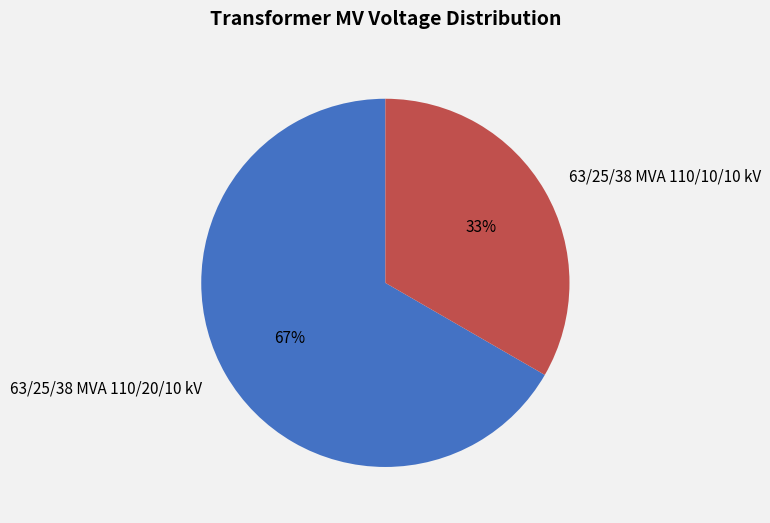

Approximately how many times larger is the value at 63/25/38 MVA 110/20/10 kV compared to 63/25/38 MVA 110/10/10 kV?

2.0